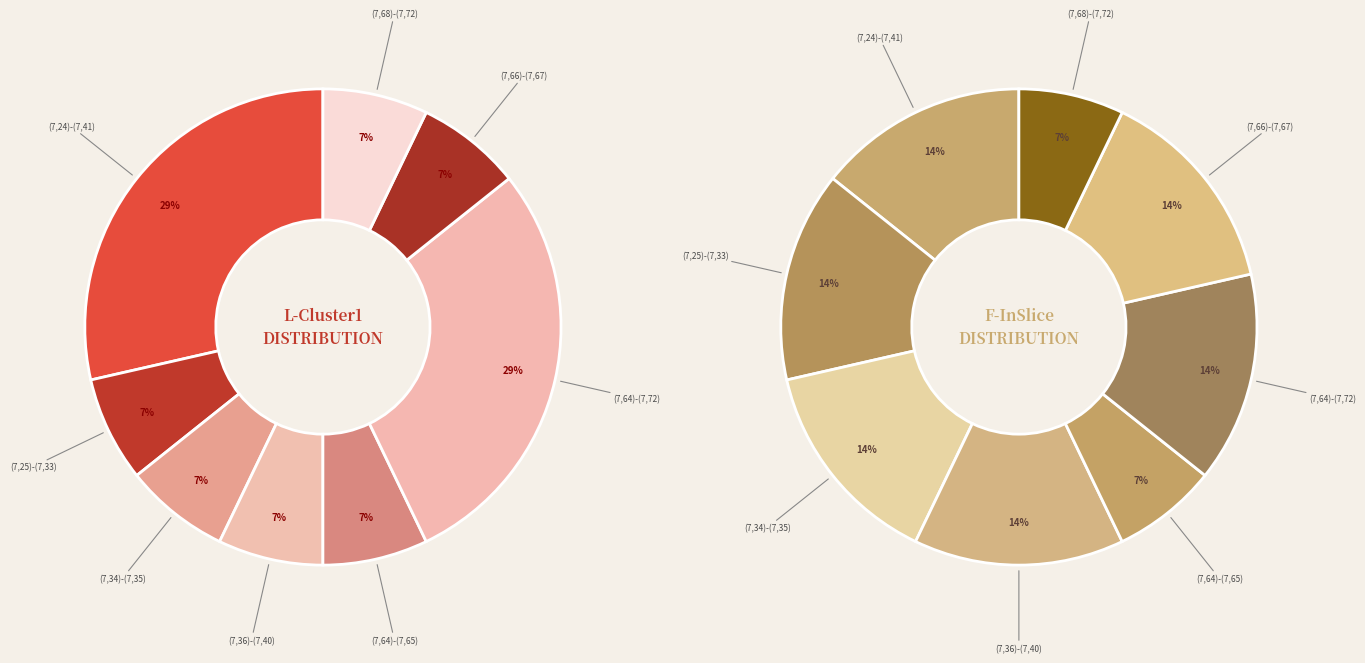

How many segments does this pie chart have?

8